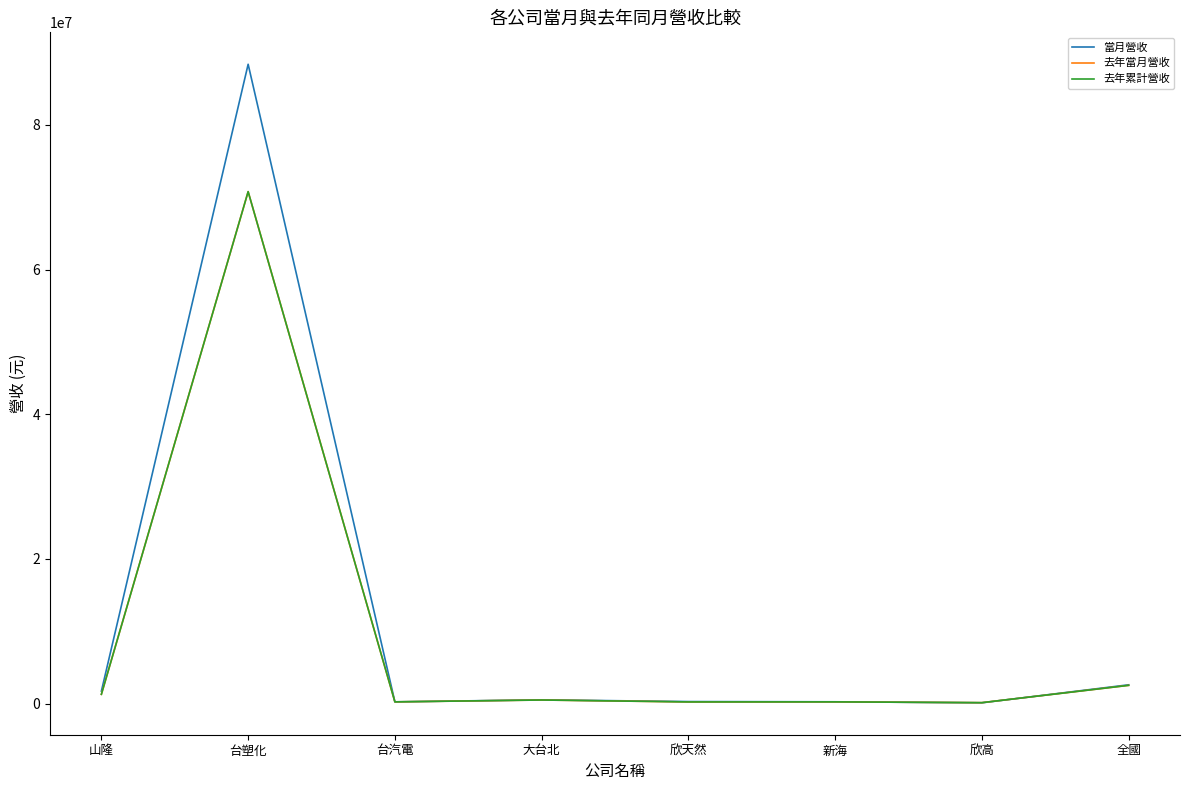

Does the chart display data point markers on the line(s)?

No